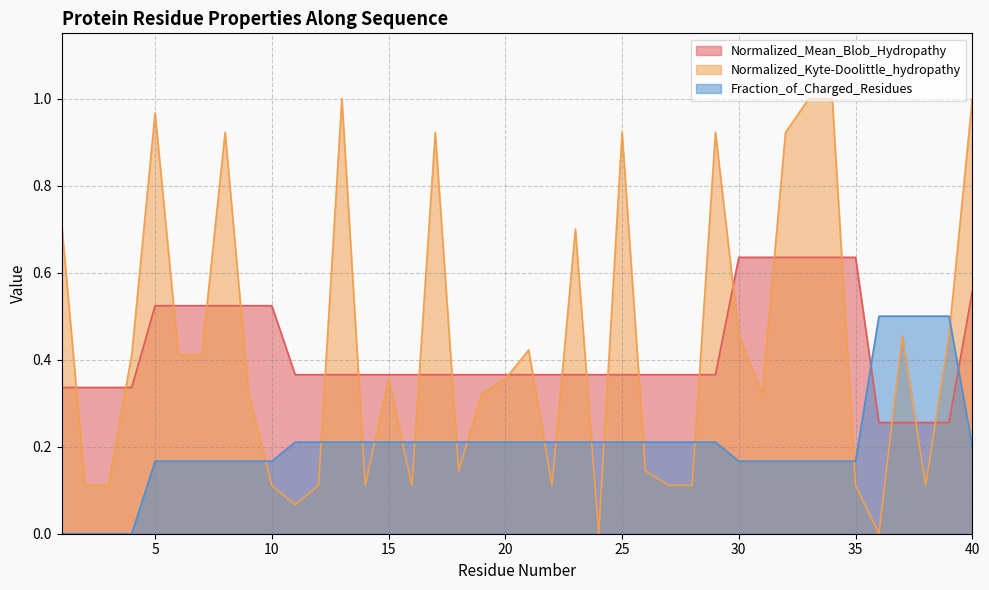

Reading left to right, what are all the values shown in this chart?

Normalized_Mean_Blob_Hydropathy: 1=0.3	2=0.3	3=0.3	4=0.3	5=0.5	6=0.5	7=0.5	8=0.5	9=0.5	10=0.5	11=0.4	12=0.4	13=0.4	14=0.4	15=0.4	16=0.4	17=0.4	18=0.4	19=0.4	20=0.4	21=0.4	22=0.4	23=0.4	24=0.4	25=0.4	26=0.4	27=0.4	28=0.4	29=0.4	30=0.6	31=0.6	32=0.6	33=0.6	34=0.6	35=0.6	36=0.3	37=0.3	38=0.3	39=0.3	40=0.6
Normalized_Kyte-Doolittle_hydropathy: 1=0.7	2=0.1	3=0.1	4=0.4	5=1.0	6=0.4	7=0.4	8=0.9	9=0.3	10=0.1	11=0.1	12=0.1	13=1.0	14=0.1	15=0.4	16=0.1	17=0.9	18=0.1	19=0.3	20=0.4	21=0.4	22=0.1	23=0.7	24=0.0	25=0.9	26=0.1	27=0.1	28=0.1	29=0.9	30=0.5	31=0.3	32=0.9	33=1.0	34=1.0	35=0.1	36=0.0	37=0.5	38=0.1	39=0.5	40=1.0
Fraction_of_Charged_Residues: 1=0.0	2=0.0	3=0.0	4=0.0	5=0.2	6=0.2	7=0.2	8=0.2	9=0.2	10=0.2	11=0.2	12=0.2	13=0.2	14=0.2	15=0.2	16=0.2	17=0.2	18=0.2	19=0.2	20=0.2	21=0.2	22=0.2	23=0.2	24=0.2	25=0.2	26=0.2	27=0.2	28=0.2	29=0.2	30=0.2	31=0.2	32=0.2	33=0.2	34=0.2	35=0.2	36=0.5	37=0.5	38=0.5	39=0.5	40=0.2